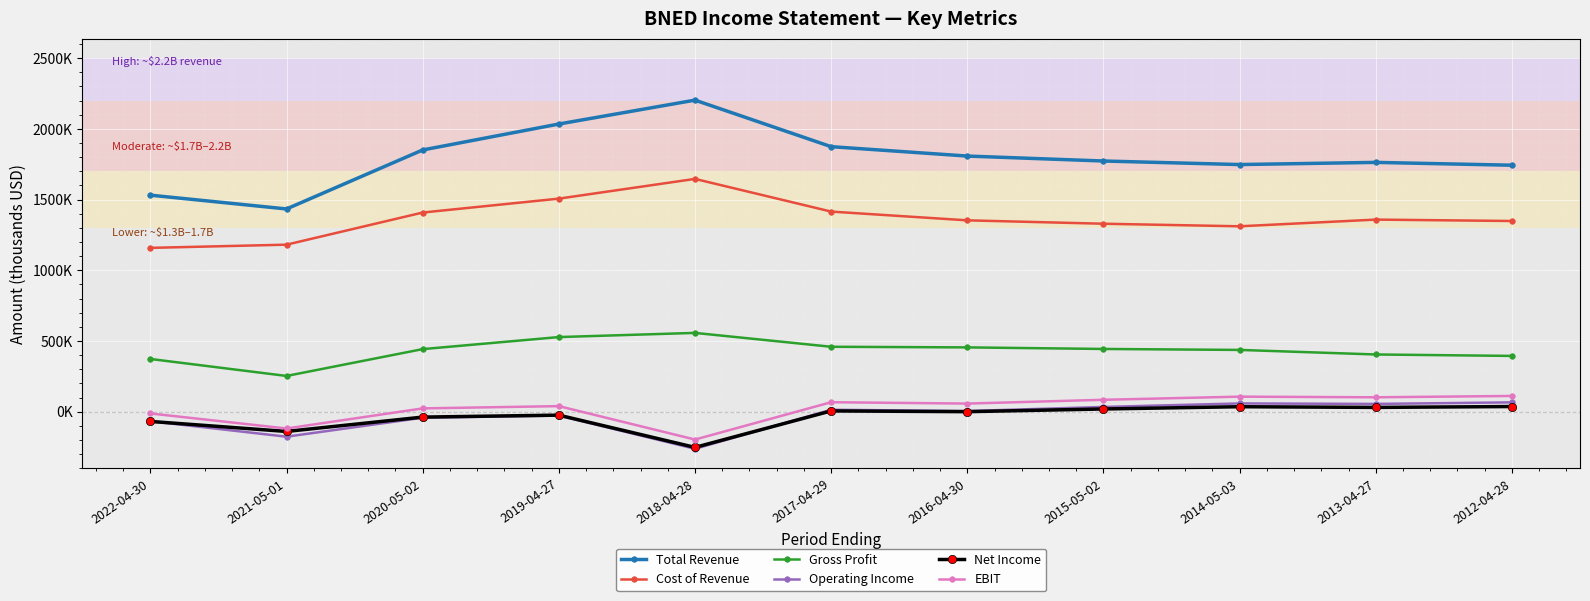

What are all the series names shown in the legend?

Total Revenue, Cost of Revenue, Gross Profit, Operating Income, Net Income, EBIT